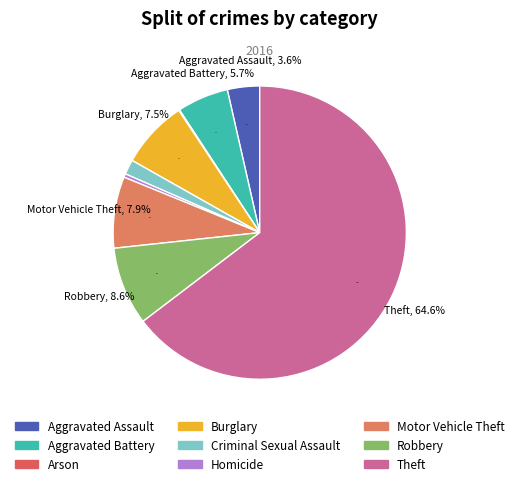

Which slice represents more than half of the pie?

Theft